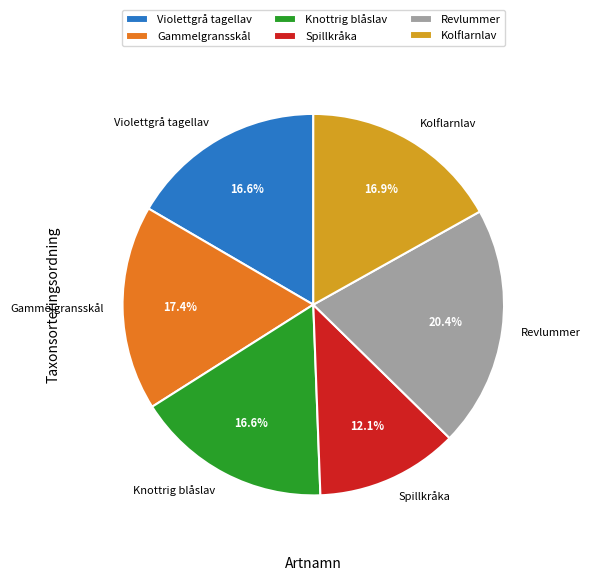

Is it true that Revlummer is 20% of the pie?

True